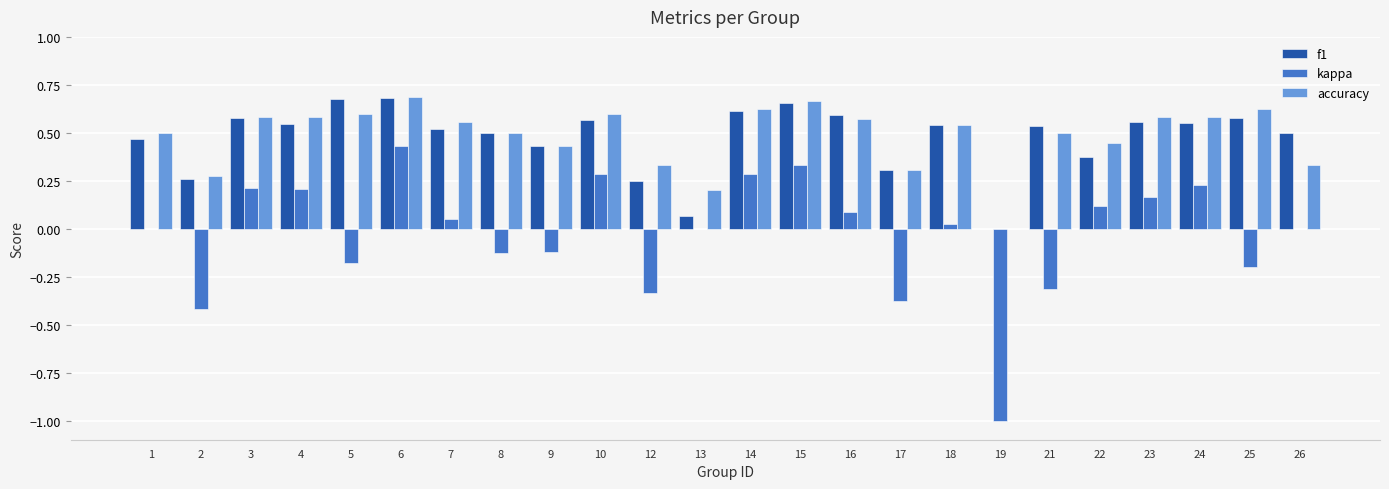

True or false: f1 has a value of 0.9 at 24.

False